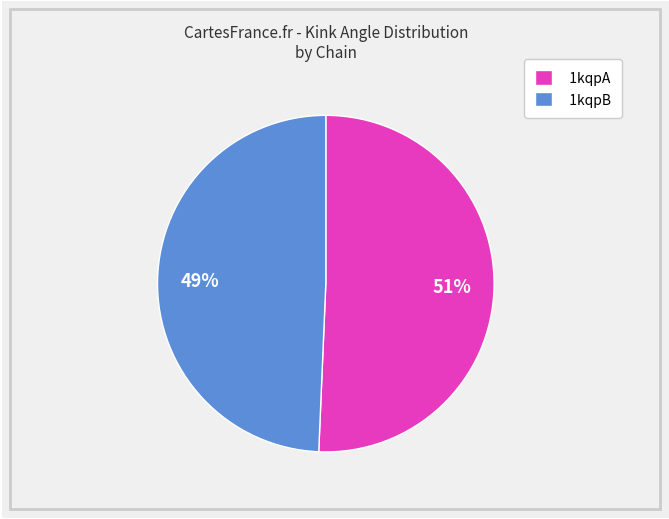

Is it true that 1kqpB is 49% of the pie?

True